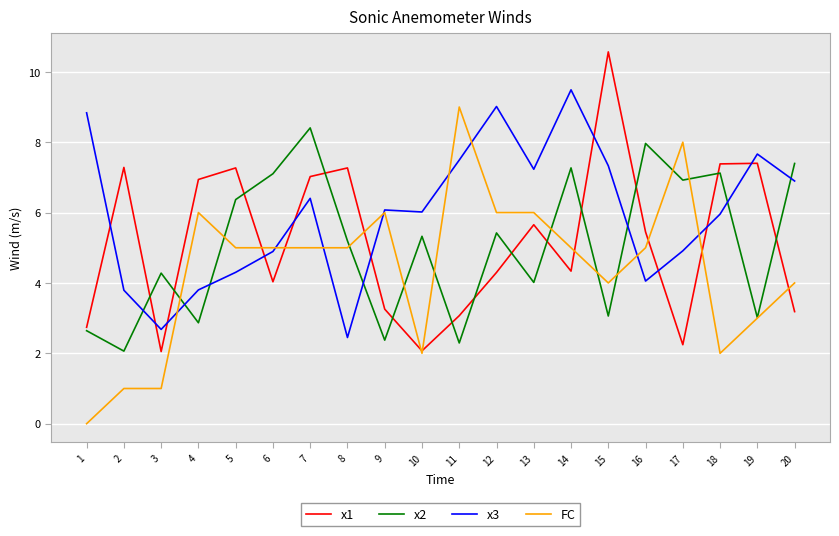

Is this an area chart (filled region under the line)?

No